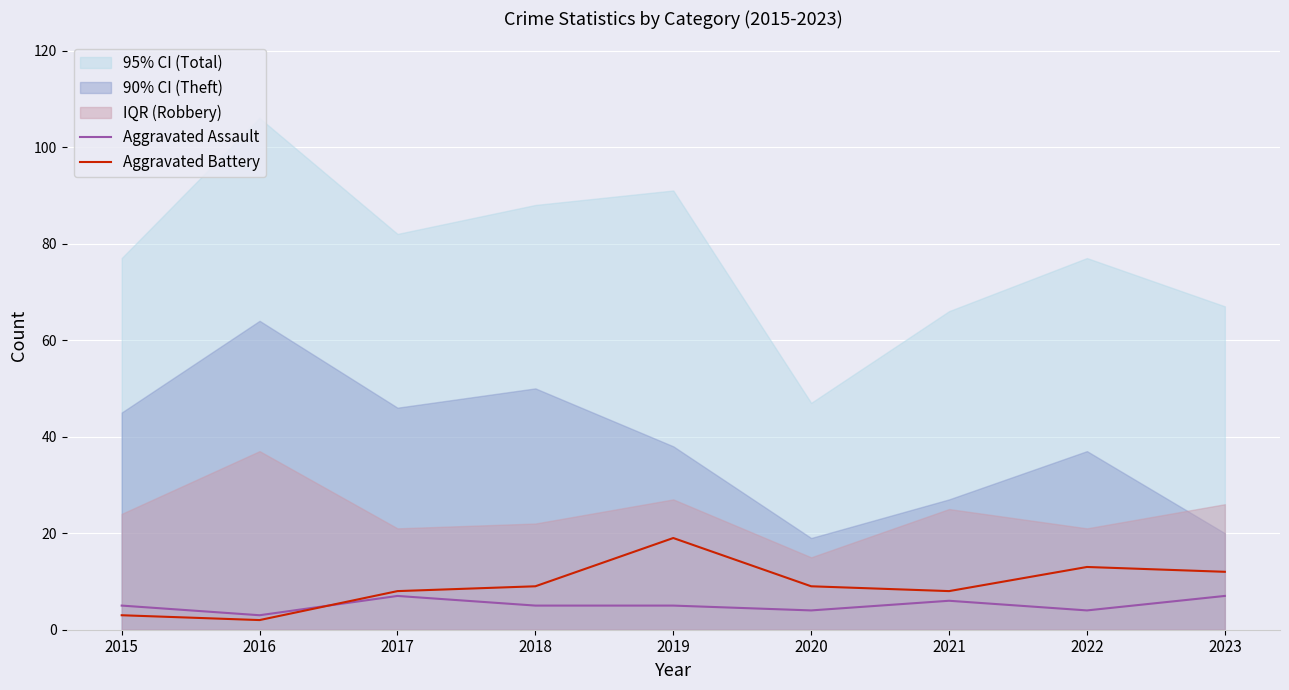

Reading left to right, transcribe all the data shown in this chart.

Aggravated Assault: 5	3	7	5	5	4	6	4	7
Aggravated Battery: 3	2	8	9	19	9	8	13	12